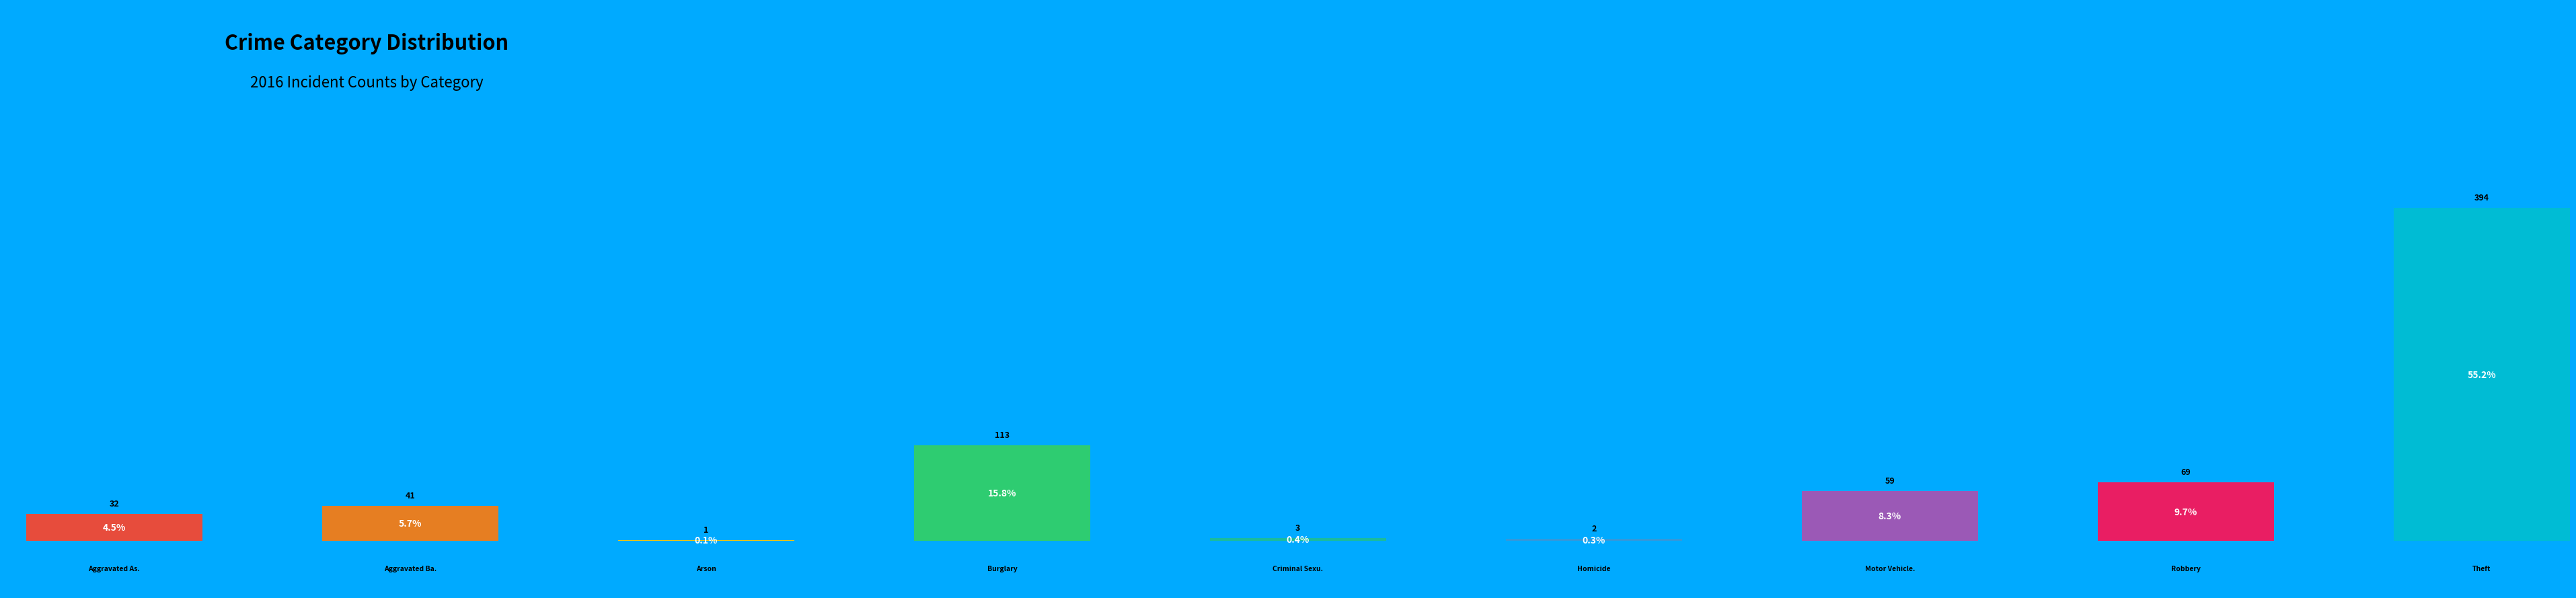

How many slices are in this pie chart?

9